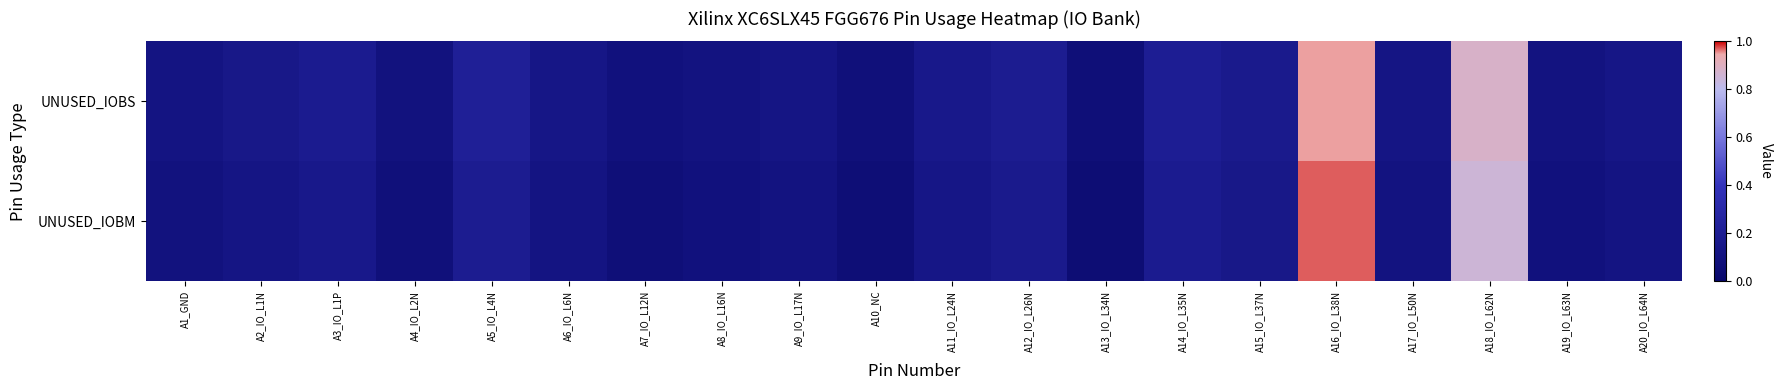

Reading left to right, what are all the values shown in this chart?

UNUSED_IOBS: A1_GND=0.1	A2_IO_L1N=0.1	A3_IO_L1P=0.2	A4_IO_L2N=0.1	A5_IO_L4N=0.2	A6_IO_L6N=0.1	A7_IO_L12N=0.1	A8_IO_L16N=0.1	A9_IO_L17N=0.1	A10_NC=0.1	A11_IO_L24N=0.2	A12_IO_L26N=0.2	A13_IO_L34N=0.1	A14_IO_L35N=0.2	A15_IO_L37N=0.2	A16_IO_L38N=0.9	A17_IO_L50N=0.1	A18_IO_L62N=0.9	A19_IO_L63N=0.1	A20_IO_L64N=0.1
UNUSED_IOBM: A1_GND=0.1	A2_IO_L1N=0.1	A3_IO_L1P=0.2	A4_IO_L2N=0.1	A5_IO_L4N=0.2	A6_IO_L6N=0.1	A7_IO_L12N=0.1	A8_IO_L16N=0.1	A9_IO_L17N=0.1	A10_NC=0.1	A11_IO_L24N=0.1	A12_IO_L26N=0.2	A13_IO_L34N=0.1	A14_IO_L35N=0.2	A15_IO_L37N=0.1	A16_IO_L38N=1.0	A17_IO_L50N=0.1	A18_IO_L62N=0.8	A19_IO_L63N=0.1	A20_IO_L64N=0.1